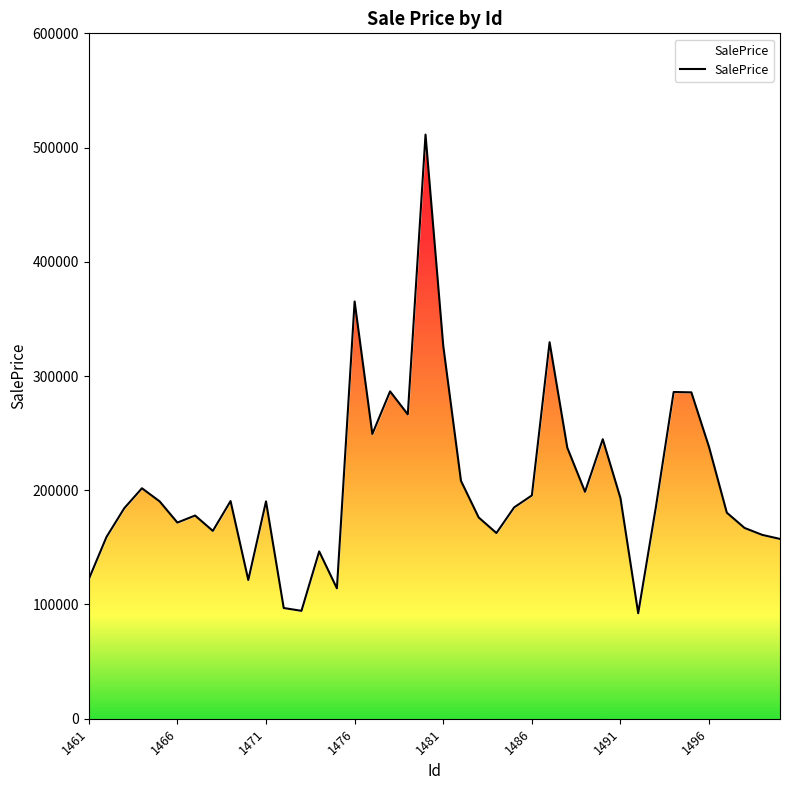

Reading left to right, extract all data points from this chart.

122175.7	159130.6	184231.2	201755.2	190247.5	171713.9	177885.9	164425.1	190547.7	121456.2	190274.8	96916.4	94466.3	146466.1	114140.3	365271.3	249258.0	286563.6	266433.8	511350.4	326578.0	208263.5	176177.0	162547.5	185006.0	195469.2	329618.5	237251.3	198659.3	244689.8	193058.0	92348.1	185588.4	286011.3	285707.3	237699.3	180371.9	167003.5	160924.7	157393.8